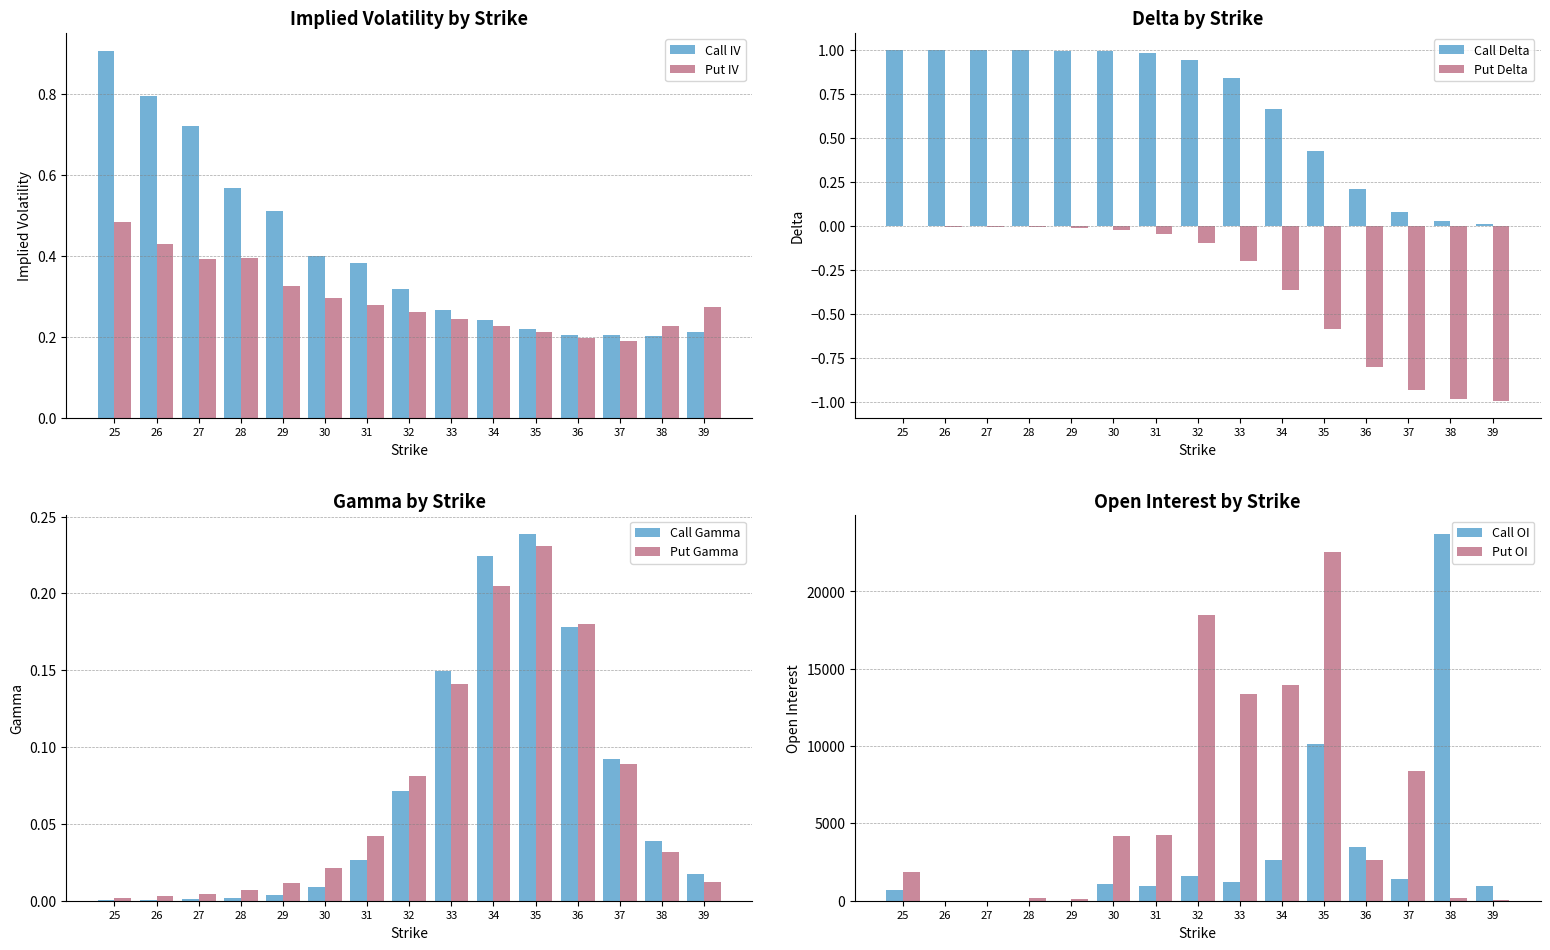

True or false: Call IV has a value of 0.3 at 32.

True